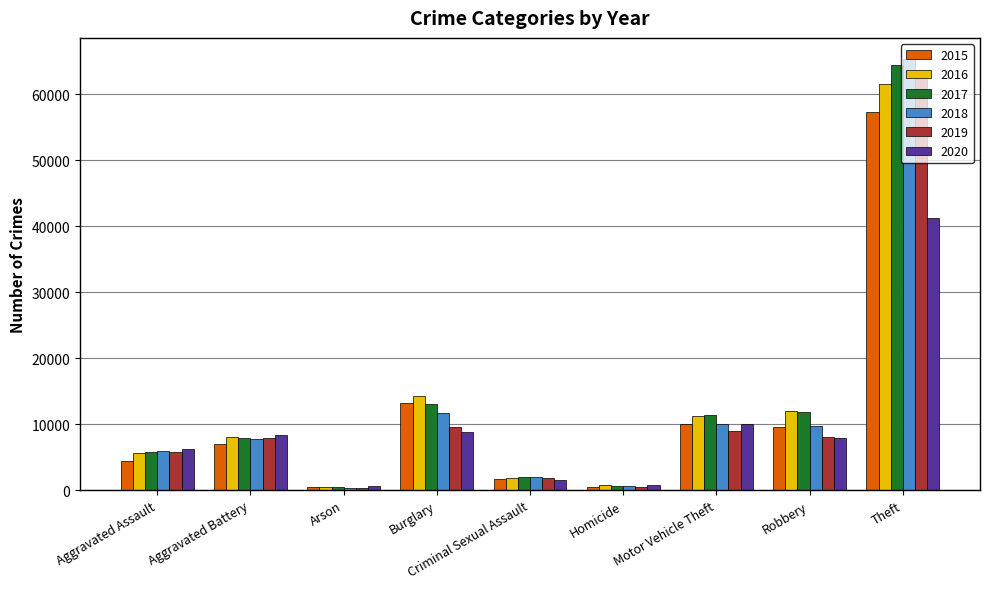

What is the greatest value displayed?

65287